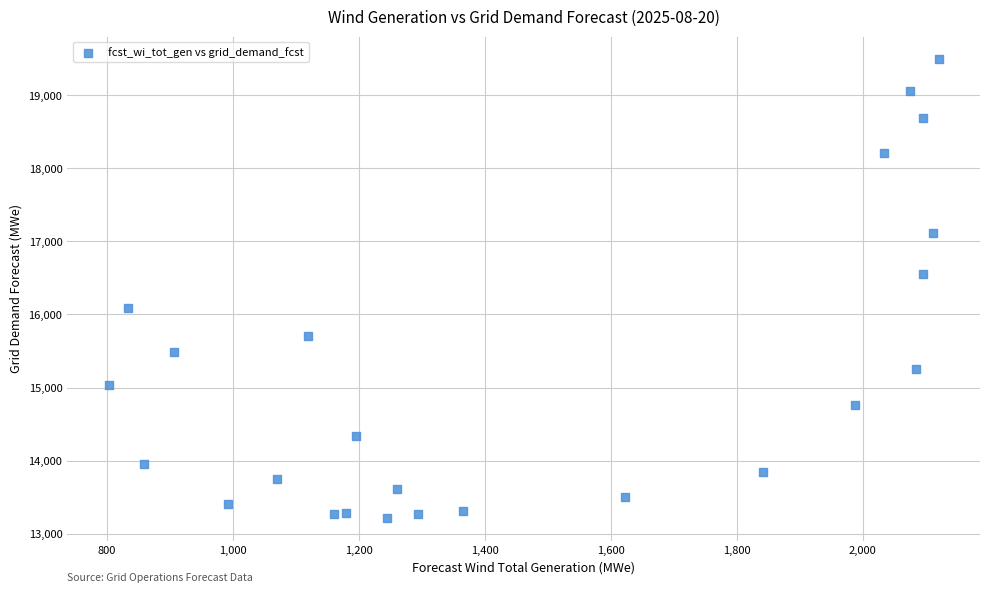

What is the range of Y values (max minus min)?

6273